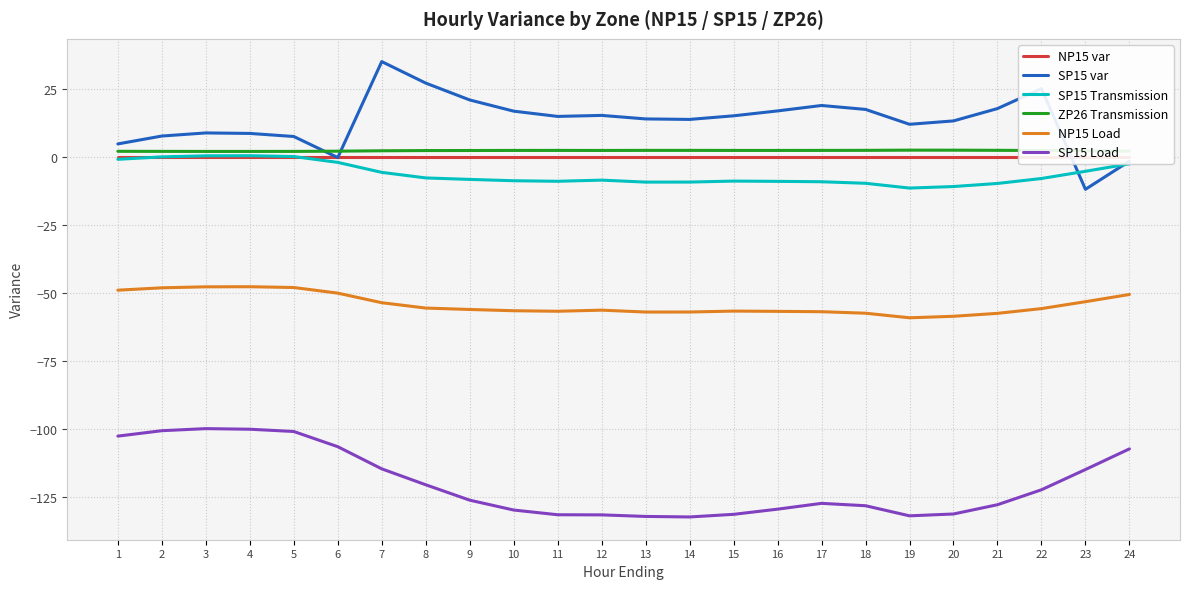

What is the value of the SP15 Transmission point at the 16th from the left?

-9.1